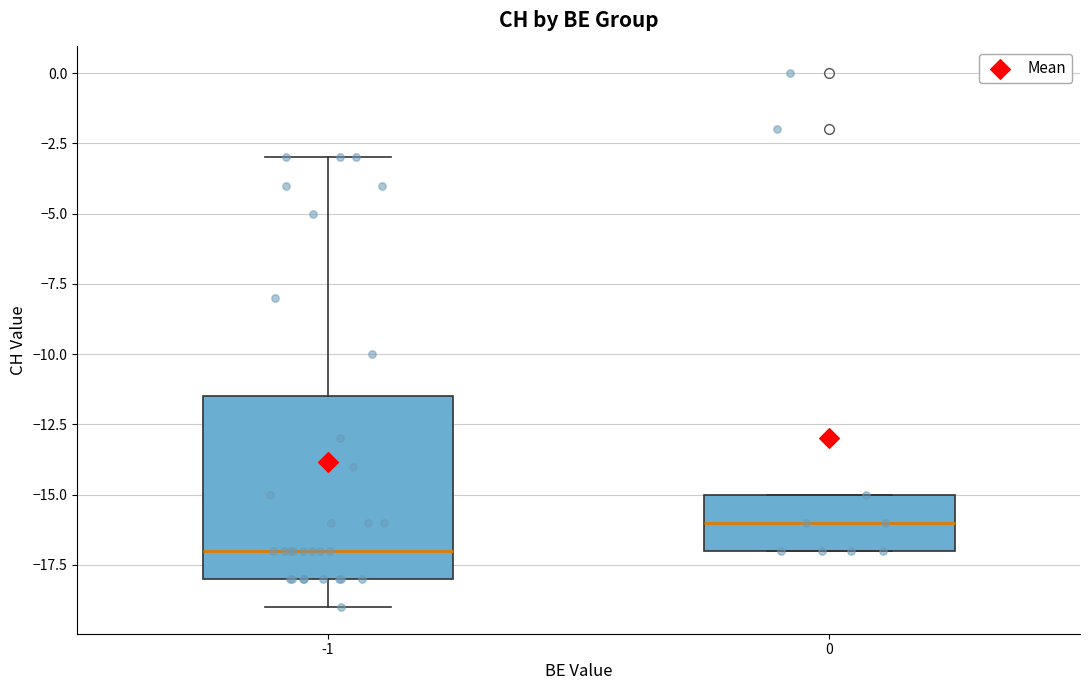

Where does the lower whisker of the box at x = -1 end on the y-axis? The values are not printed on the chart, so give them approximately, as read against the axis.

-19.0